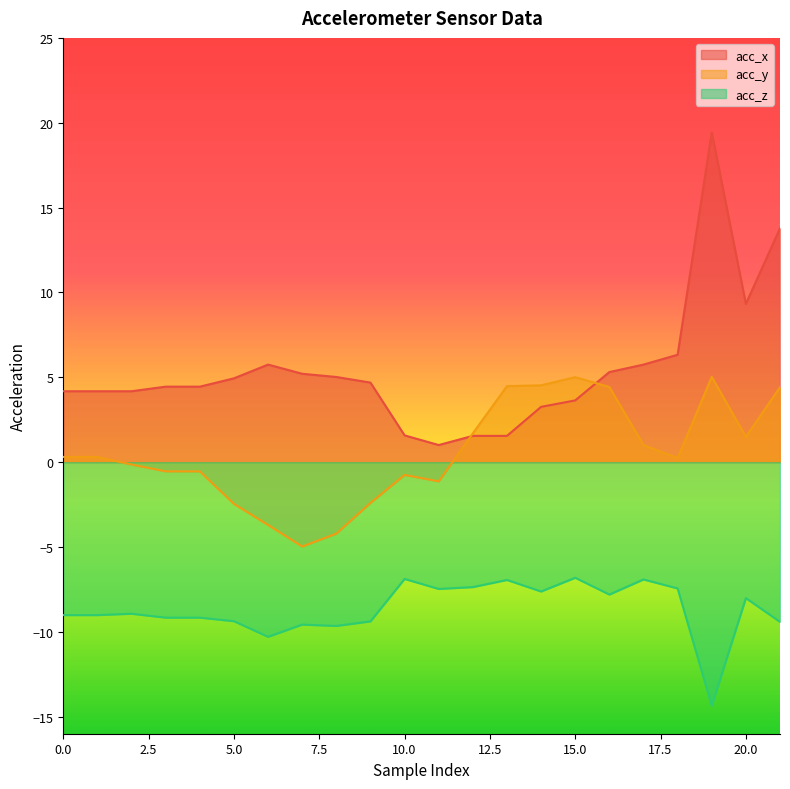

How many lines are shown in the chart?

3